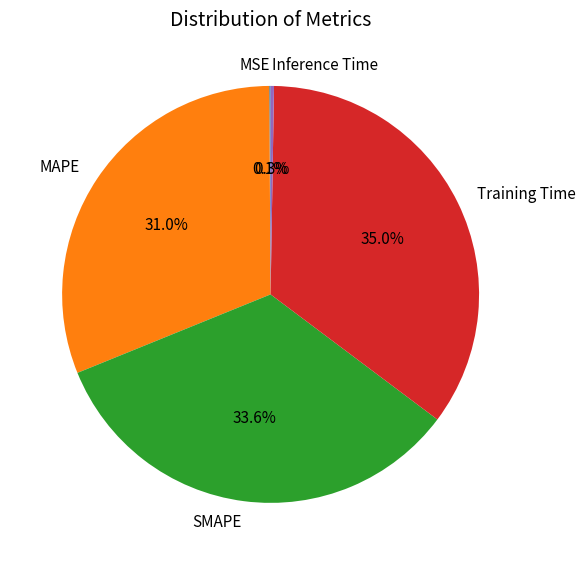

What percentage is the SMAPE slice, to the nearest percent?

34%